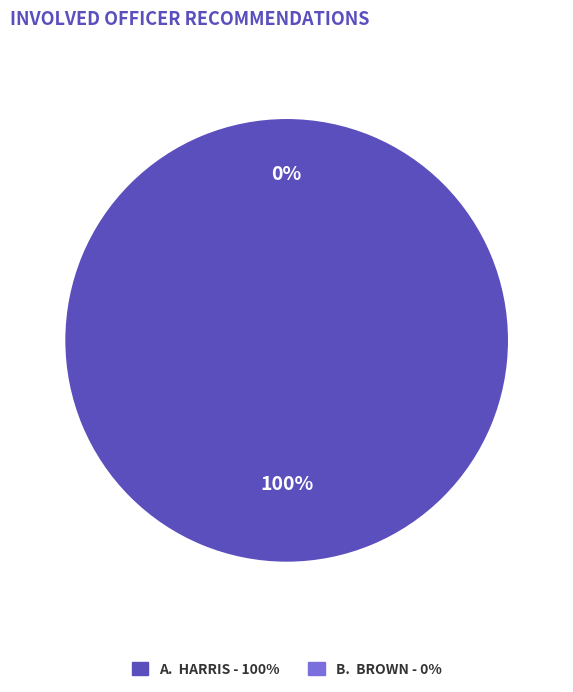

Does any single category account for the majority?

Yes